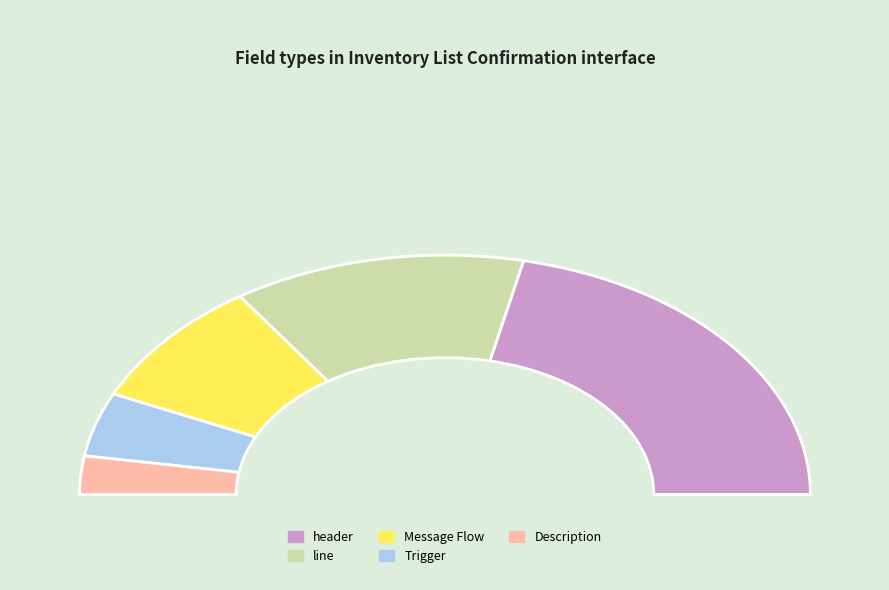

Does any single category account for the majority?

No